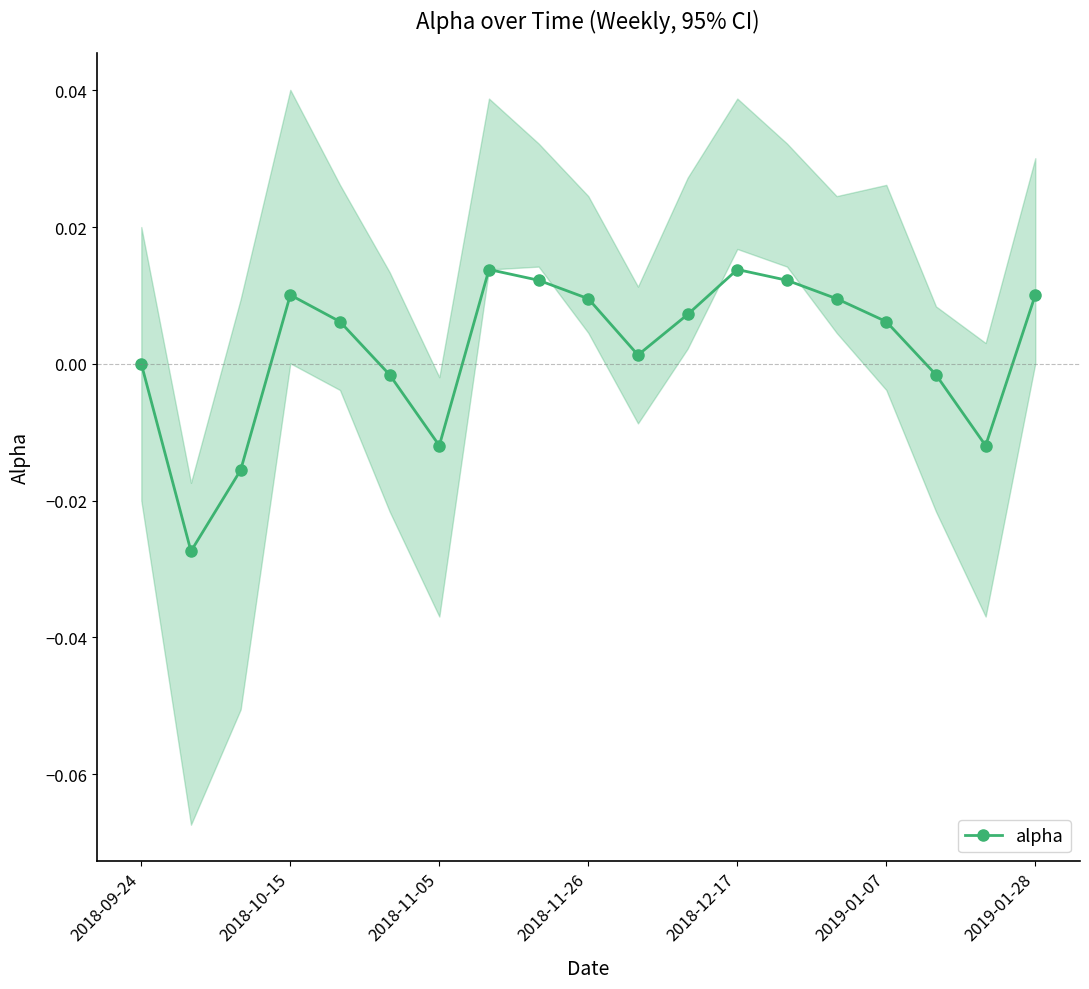

The value of alpha at 2018-09-24 is 0.0. True or false?

True